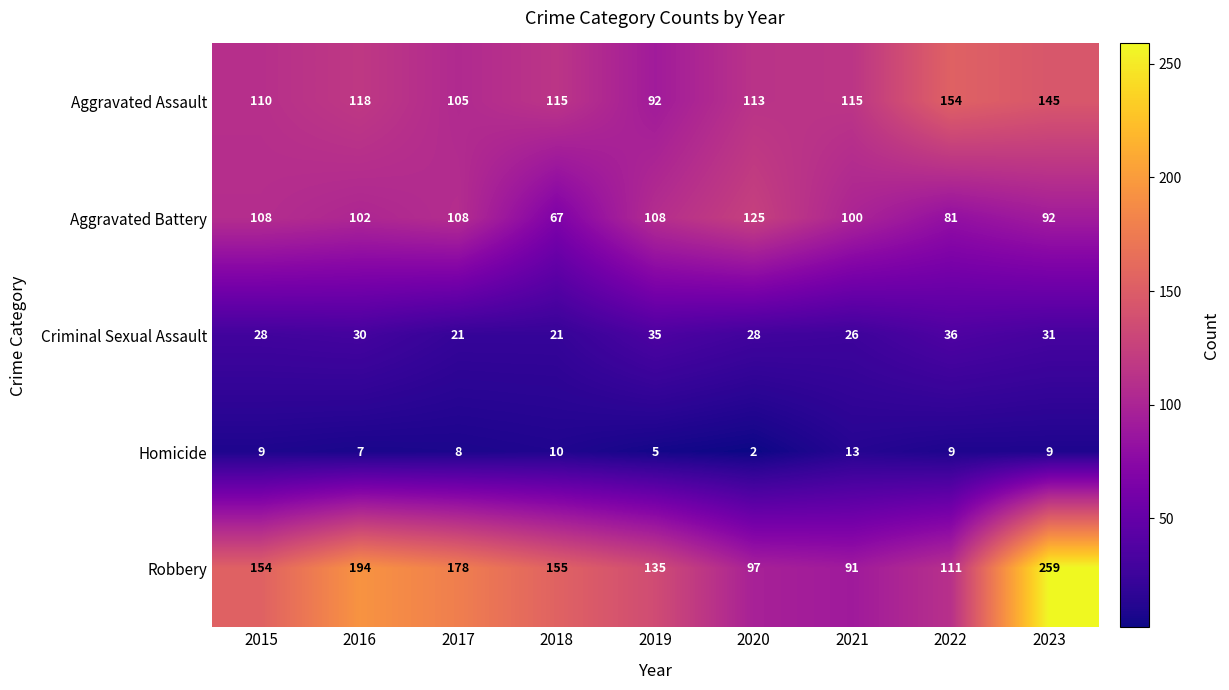

Which category has the lowest value in the Aggravated Battery series?

2018